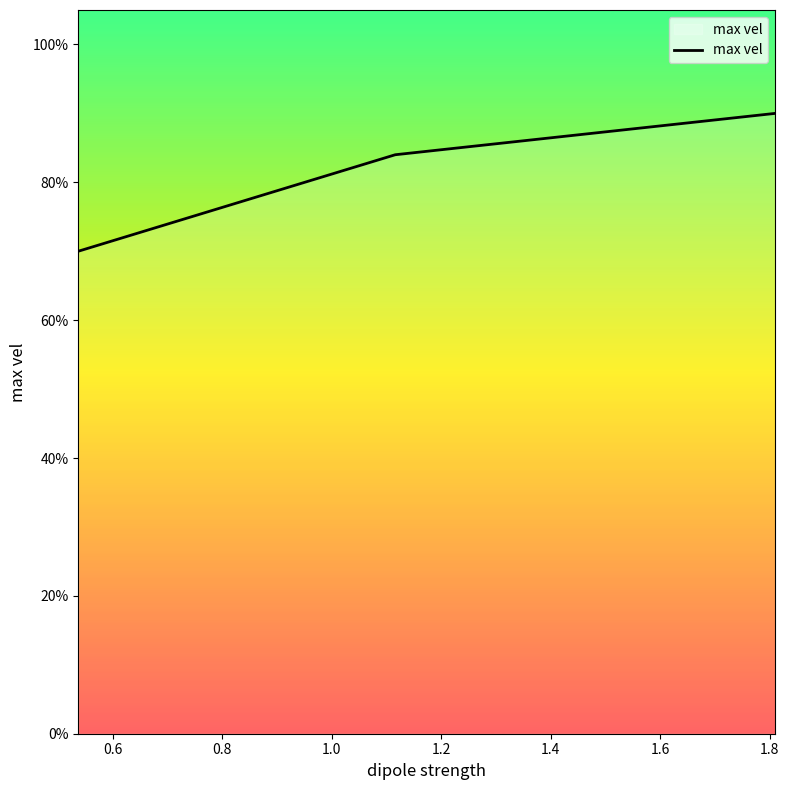

Does the chart display data point markers on the line(s)?

No